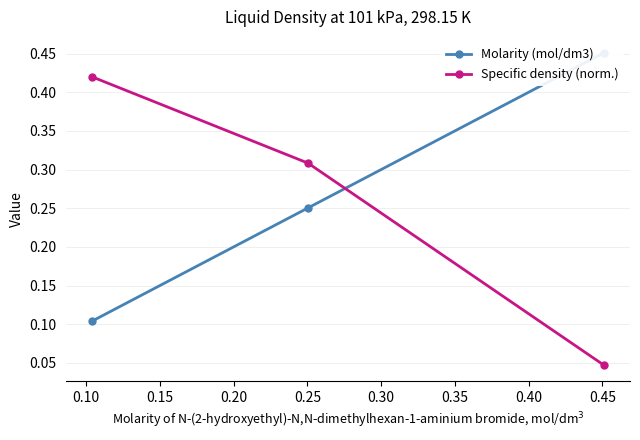

Which series has the largest total across all categories?

Molarity (mol/dm3)